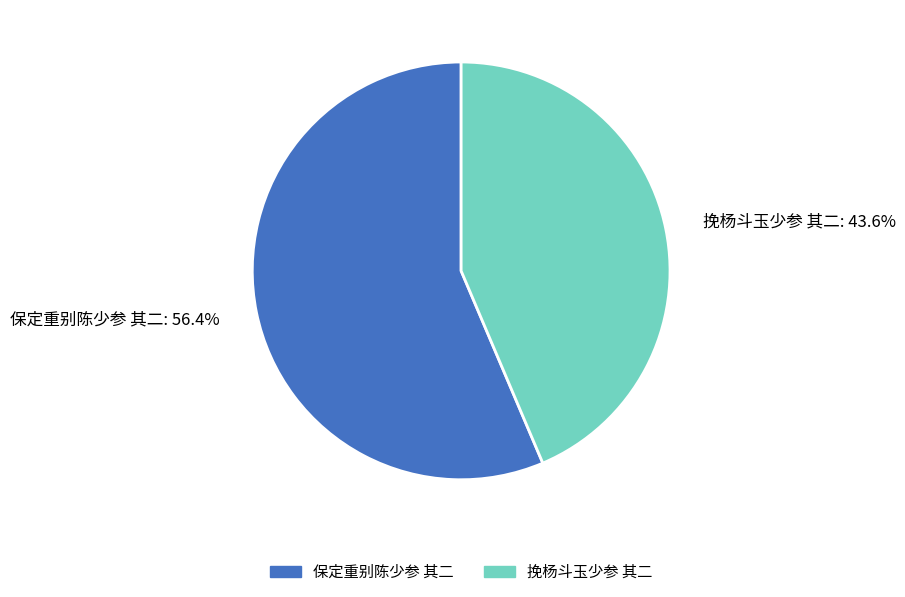

What percentage do 保定重别陈少参 其二 and 挽杨斗玉少参 其二 together represent?

100.0%